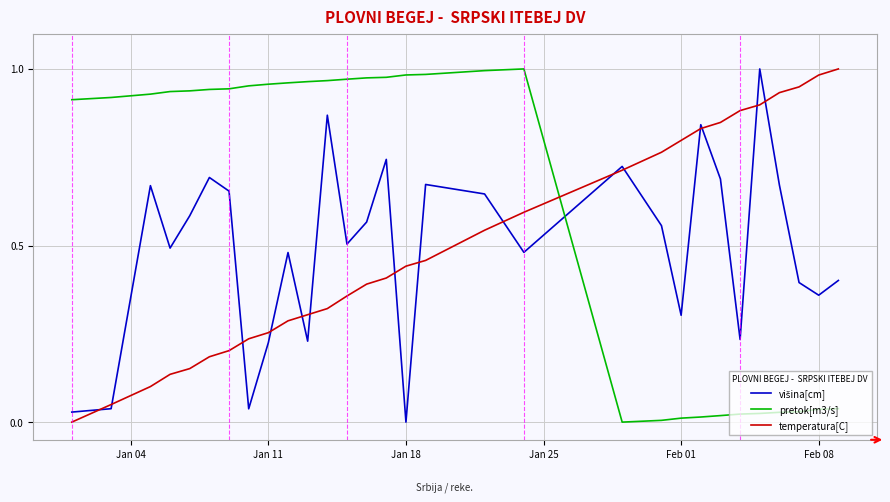

After their last crossing, which series has the higher values: pretok[m3/s] or temperatura[C]?

temperatura[C]